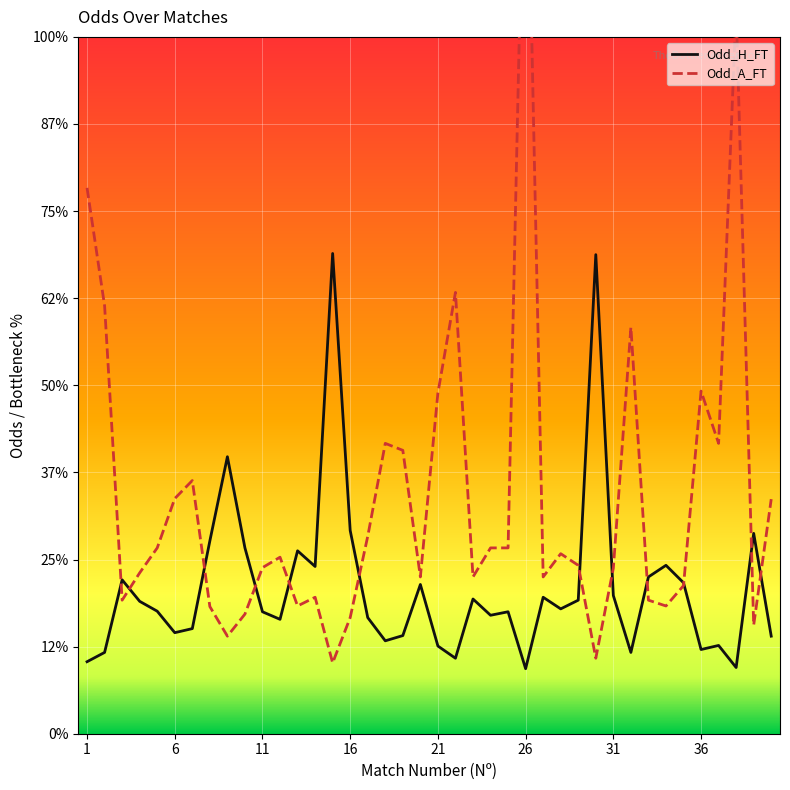

How many intersections are there between Odd_A_FT and Odd_H_FT?

12